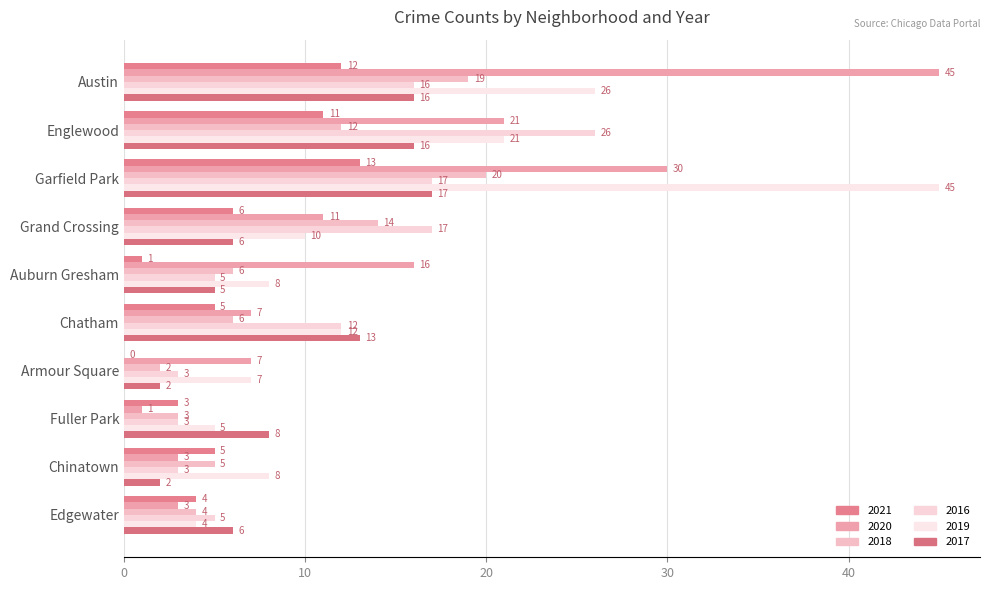

How many series are shown in this chart?

6